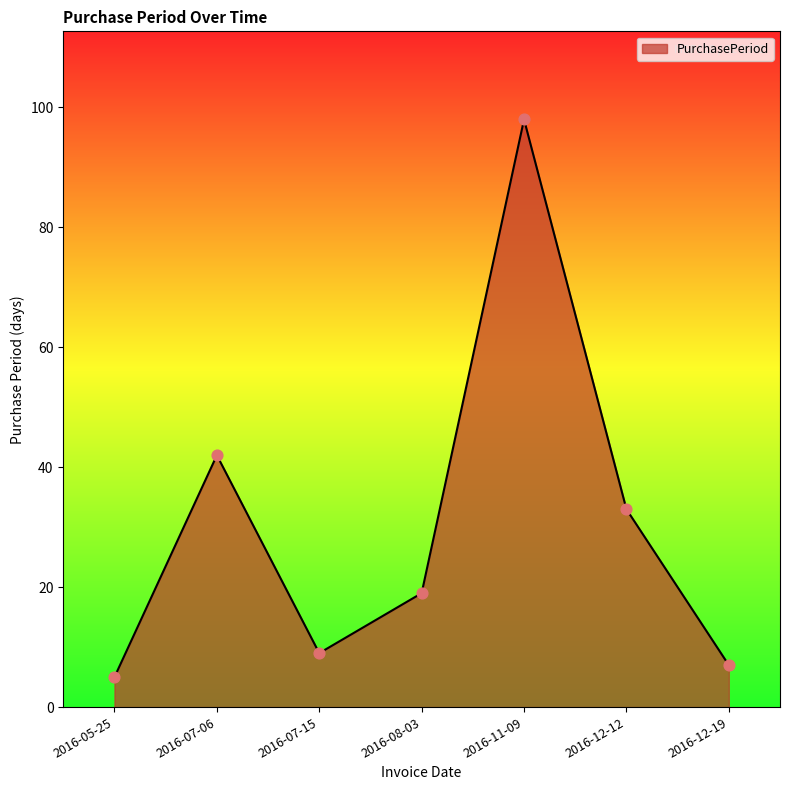

What is the ratio of the value at 2016-12-12 to the value at 2016-07-15?

3.7